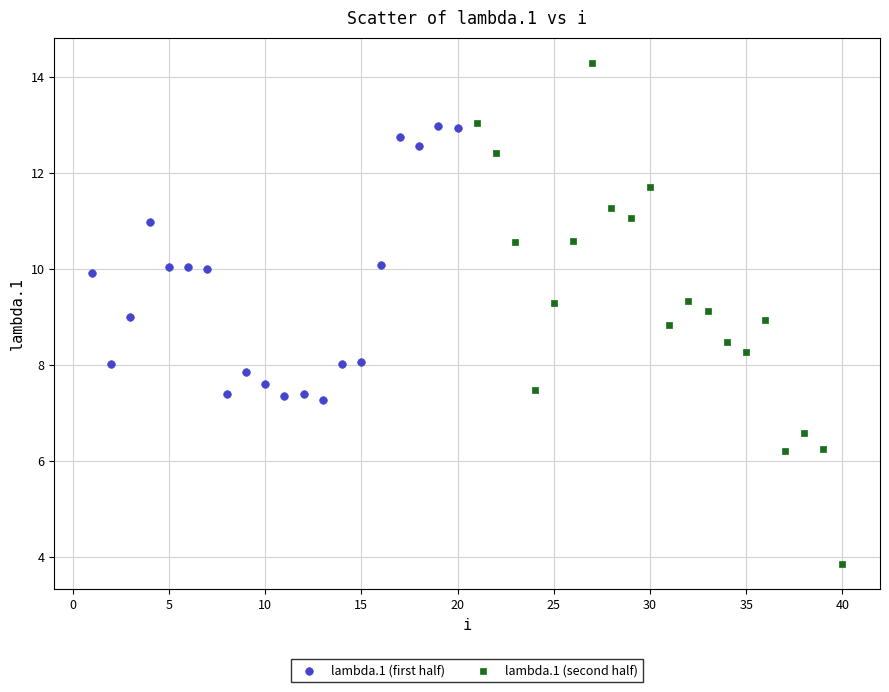

Which series reaches the minimum Y coordinate?

lambda.1 (second half)